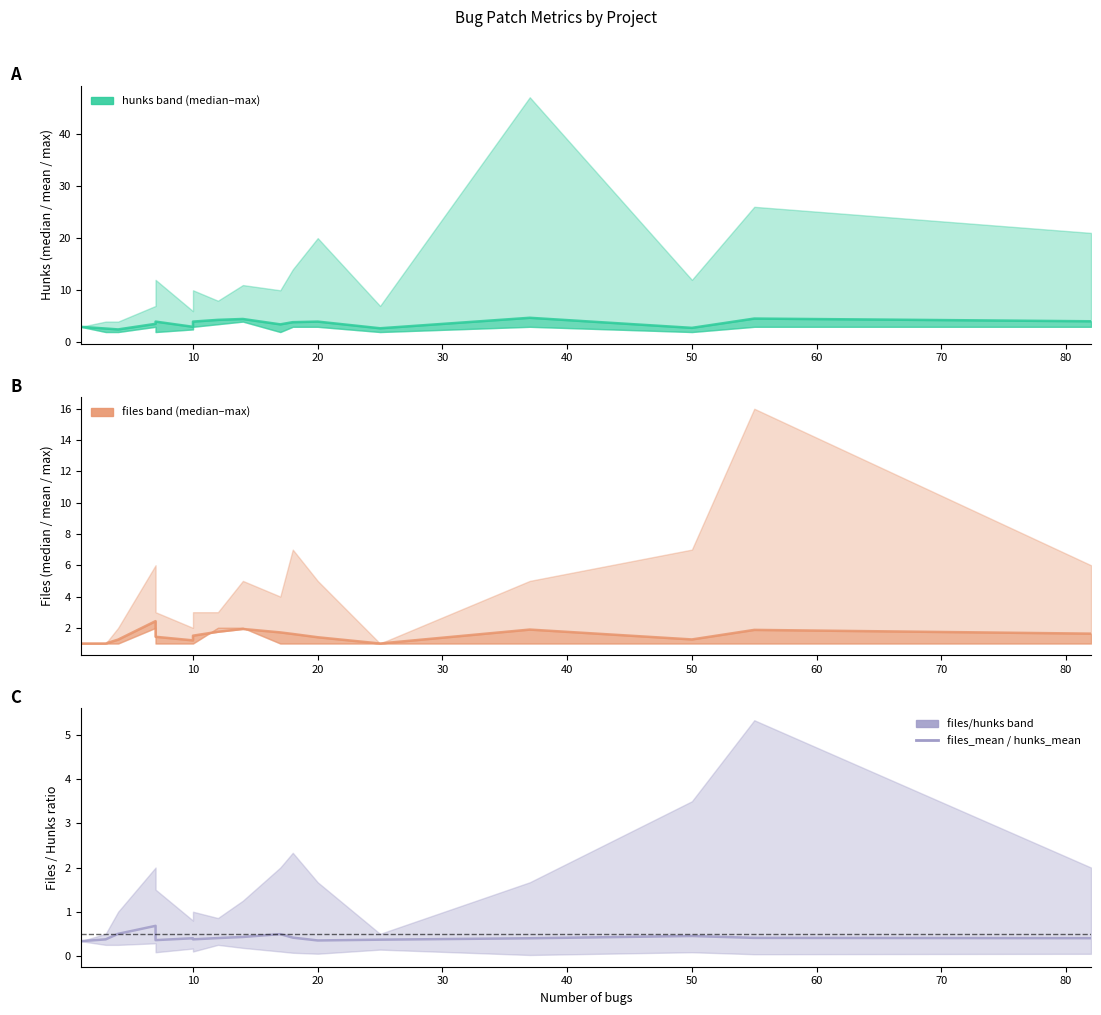

What is the spread (max minus min) of values at 50?

2.3